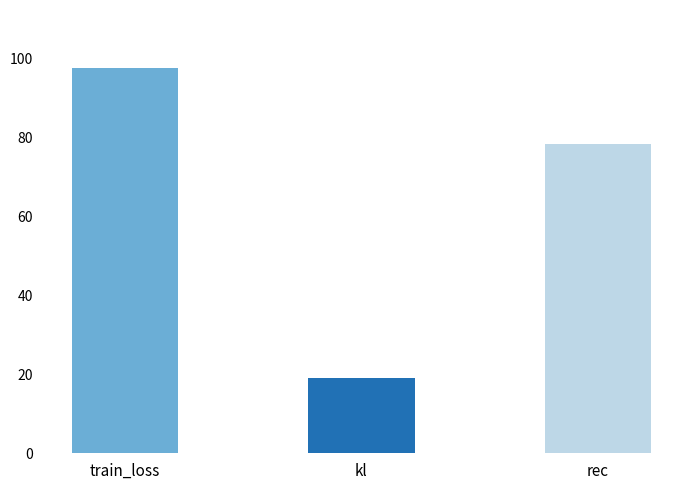

Read the value at rec.

78.4